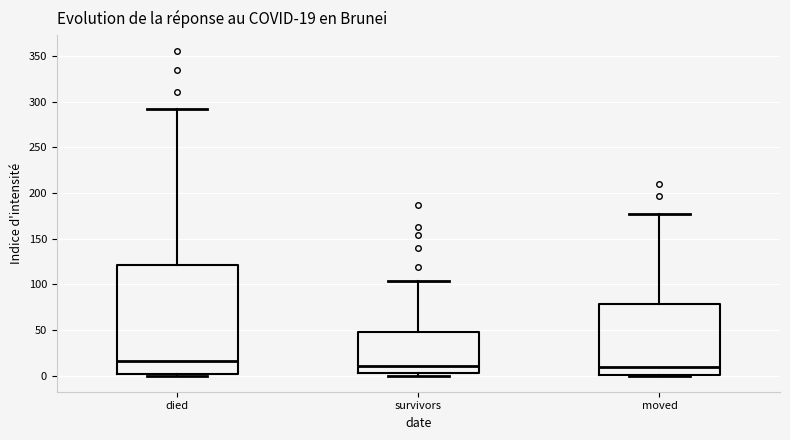

Comparing the boxes themselves (not the whiskers), which one is the tallest?

died